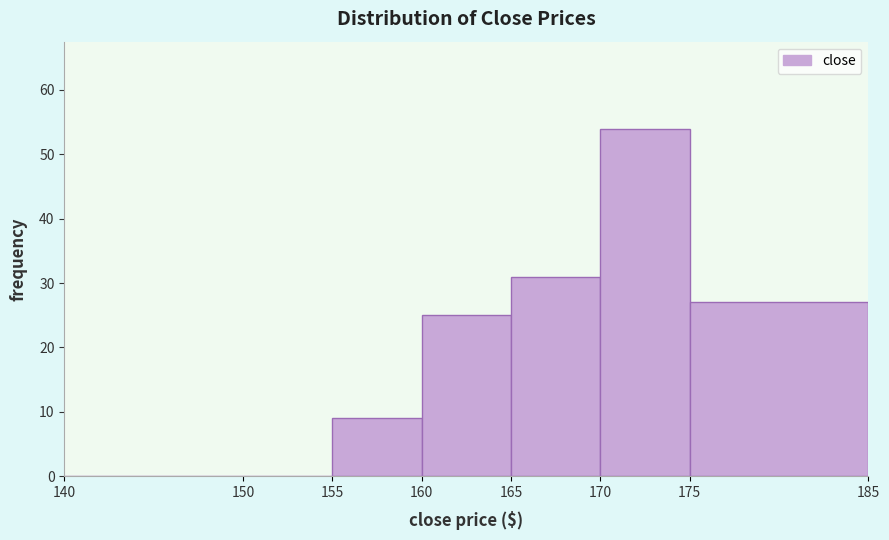

How tall is the bar that spans 160 to 165 on the x-axis? The values are not printed on the chart, so give them approximately, as read against the axis.

25